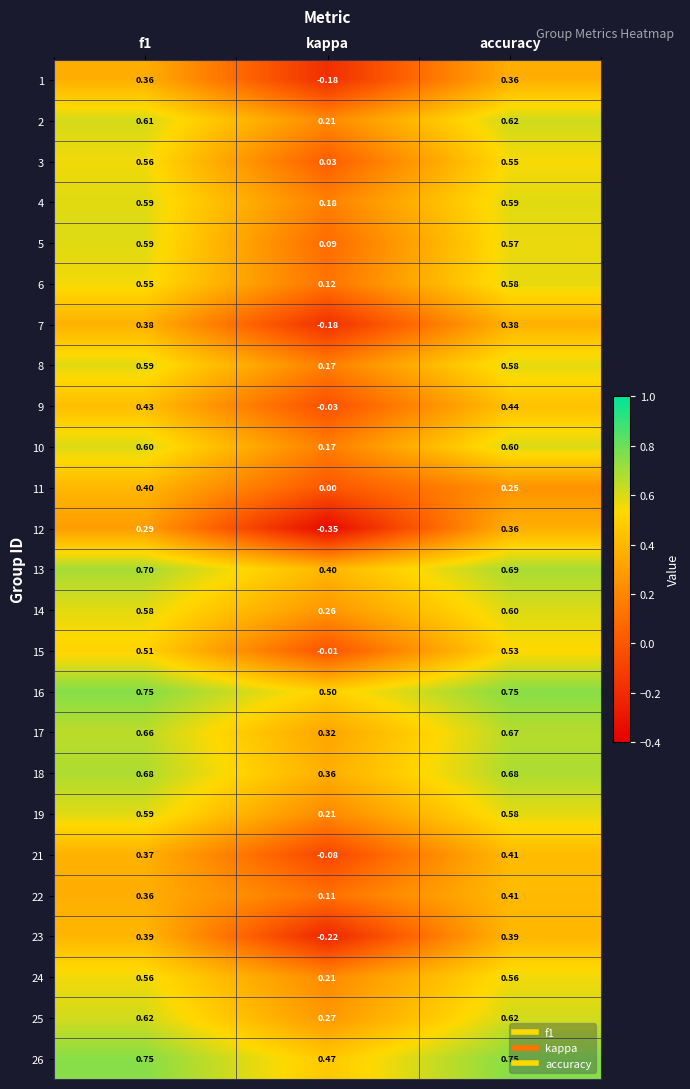

Count the number of categories in the chart.

3